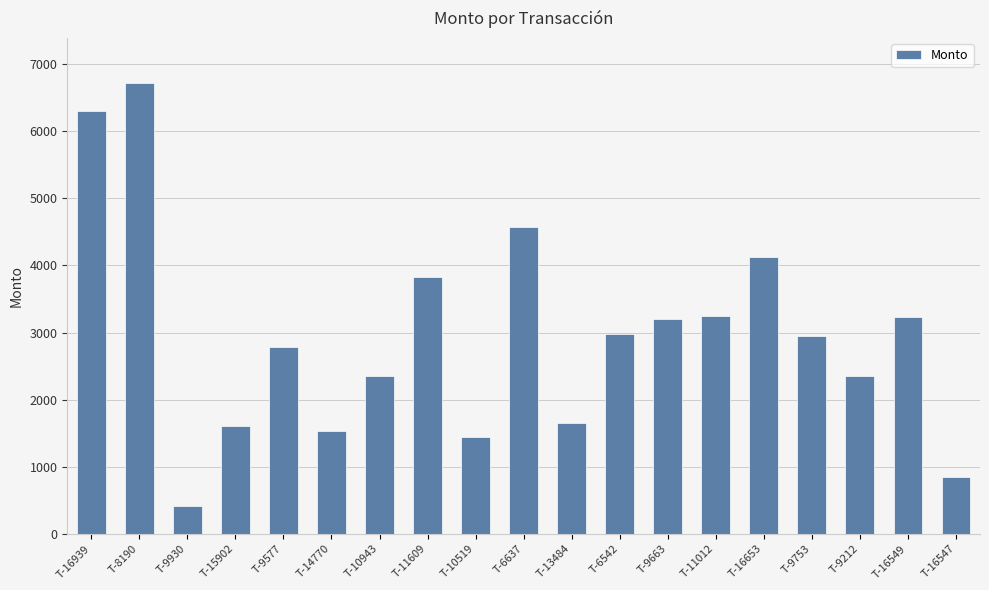

What is the label of the 3rd bar from the right?

T-9212